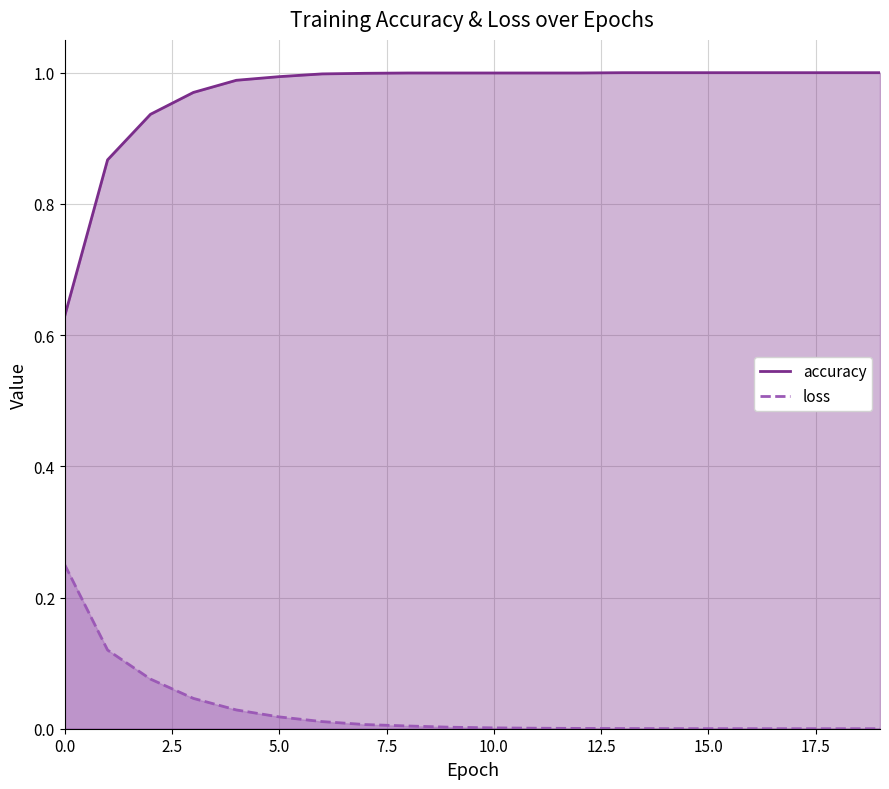

What is the difference between the maximum and second lowest values in the loss series?

0.3